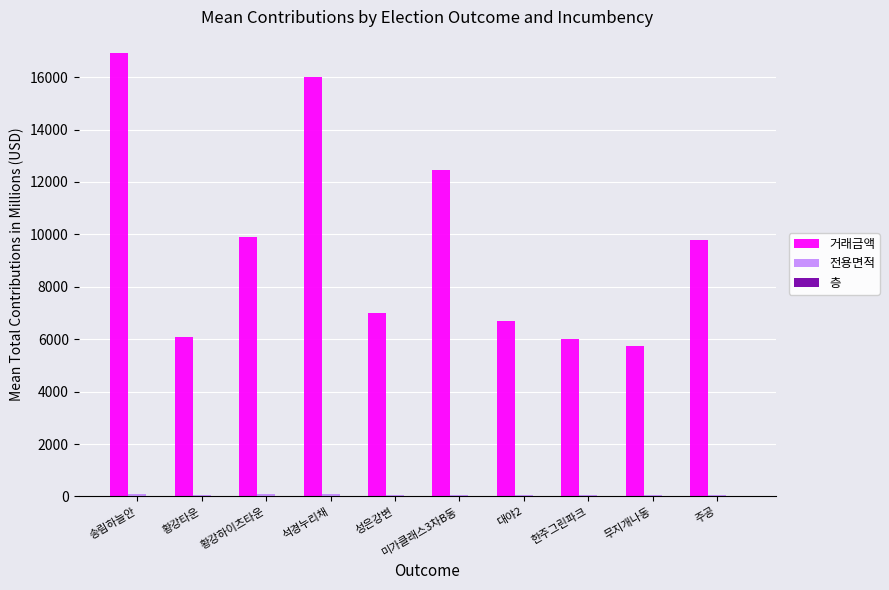

How many series are shown in this chart?

3